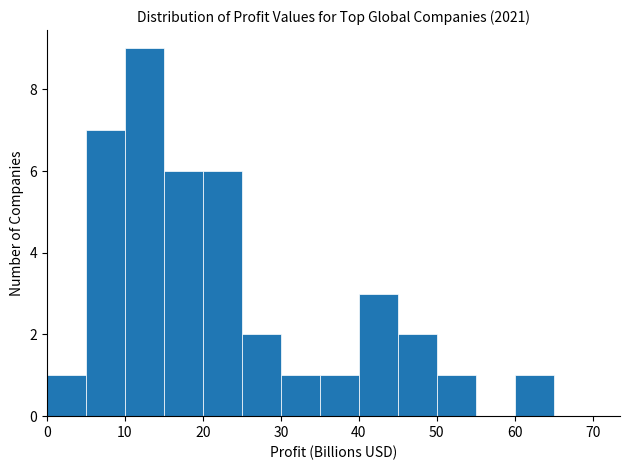

Reading left to right, list every bar in this chart as the range it spans on the x-axis followed by its height. The values are not printed on the chart, so give them approximately, as read against the axis.

0 to 5: 1
5 to 10: 7
10 to 15: 9
15 to 20: 6
20 to 25: 6
25 to 30: 2
30 to 35: 1
35 to 40: 1
40 to 45: 3
45 to 50: 2
50 to 55: 1
55 to 60: 0
60 to 65: 1
65 to 70: 0